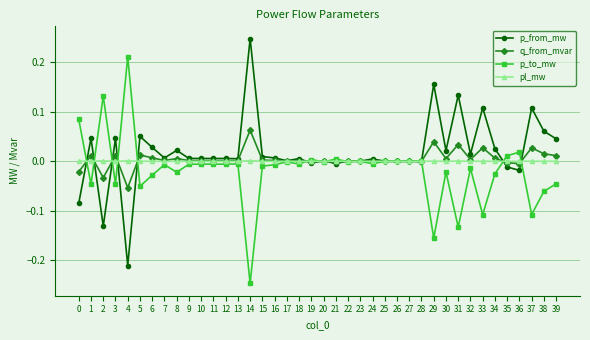

At which category does p_from_mw reach its first local peak?

1